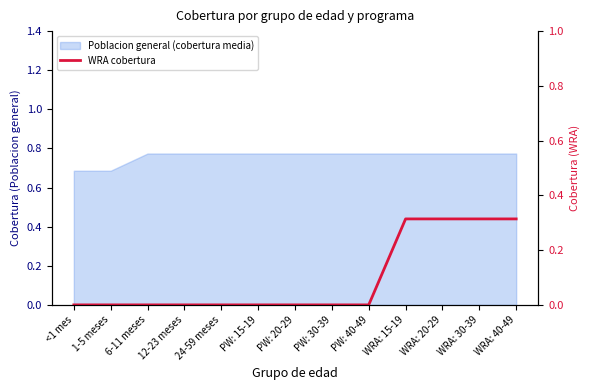

How many values exceed 0?

4